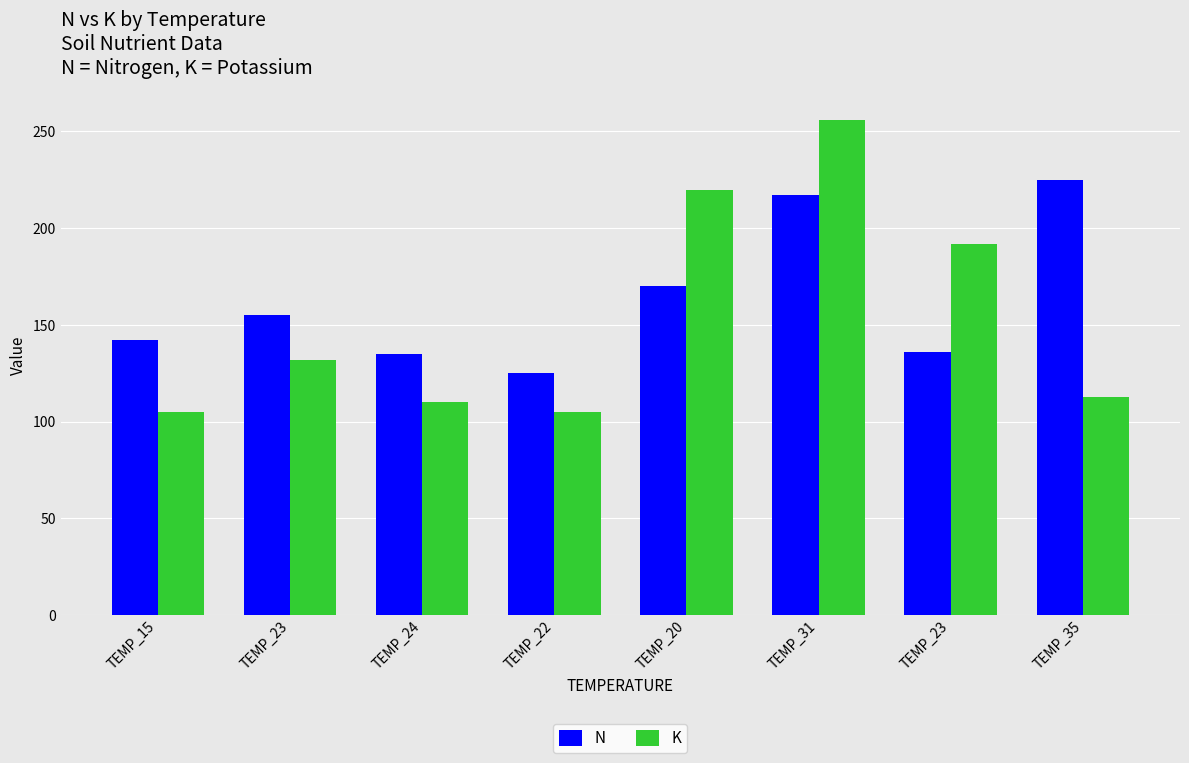

How many bars are there in total?

16